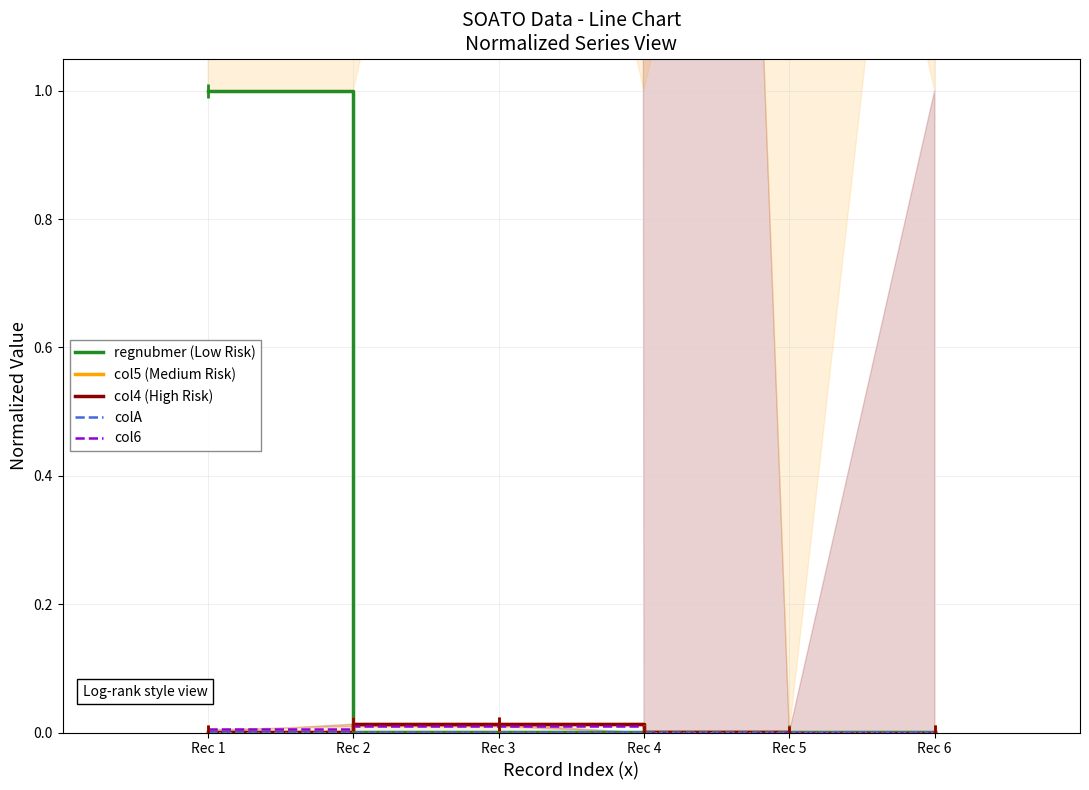

Reading left to right, list all the values displayed in this chart.

regnubmer (Low Risk): 1.0	0.0	0.0	0.0	0.0	0.0
col5 (Medium Risk): 0.0	0.0	0.0	0.0	0.0	0.0
col4 (High Risk): 0.0	0.0	0.0	0.0	0.0	0.0
colA: 0.0	0.0	0.0	0.0	0.0	0.0
col6: 0.0	0.0	0.0	0.0	0.0	0.0